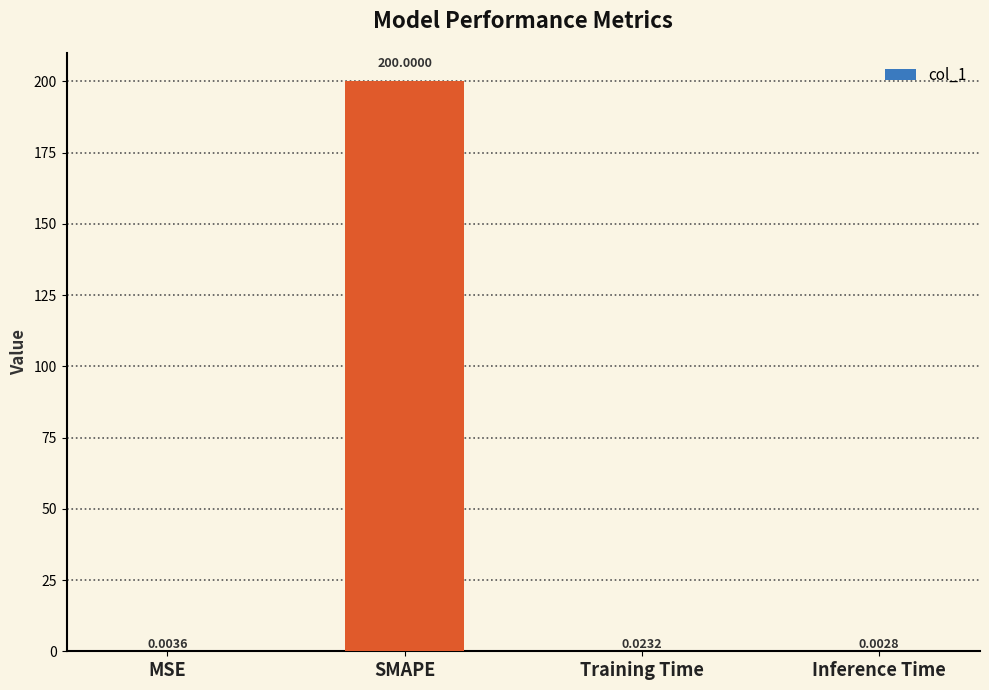

Which label corresponds to the largest value in the chart?

SMAPE